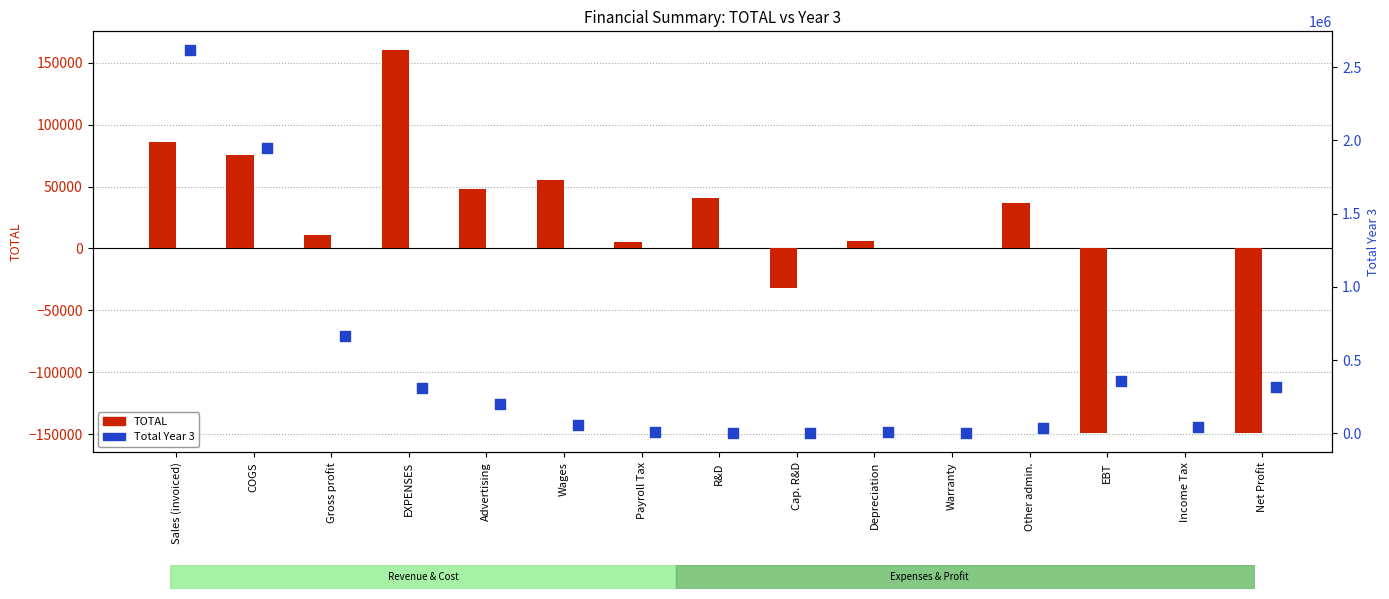

Which series contains the lowest Y value?

TOTAL